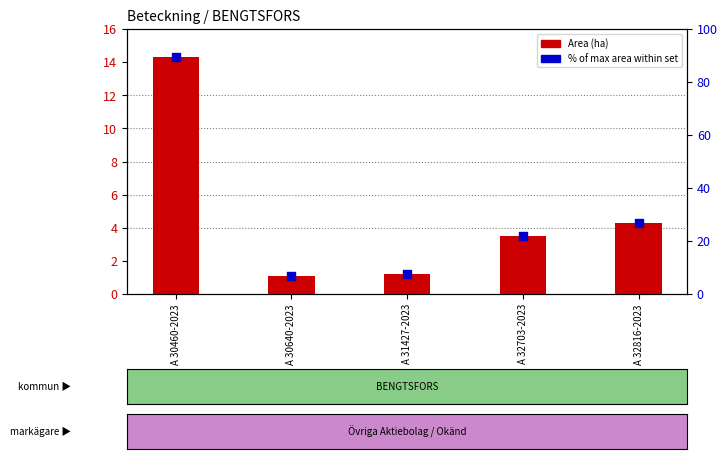

Which series contains the highest Y value?

% of max area within set